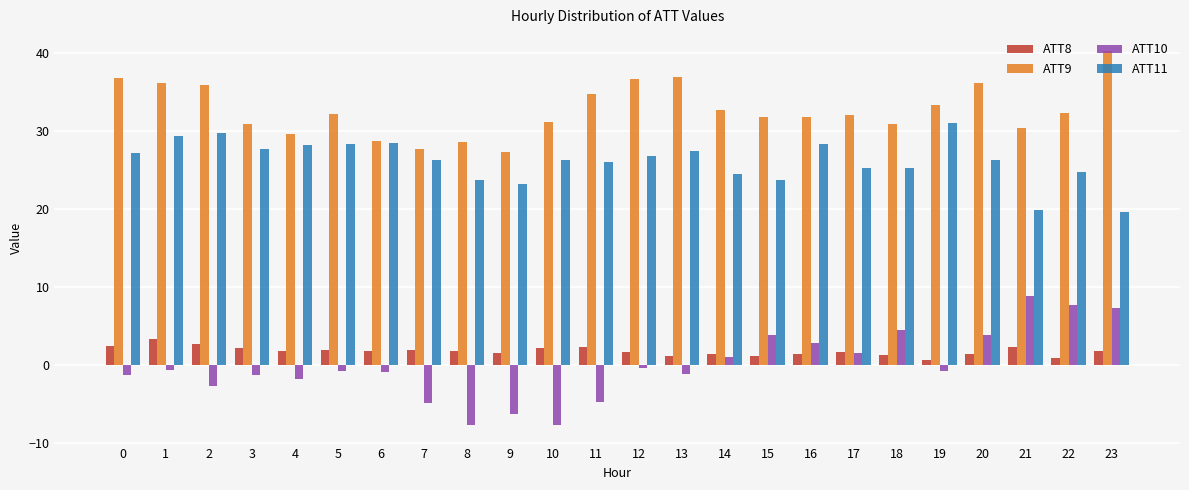

Read the ATT8 value at 23.

1.7